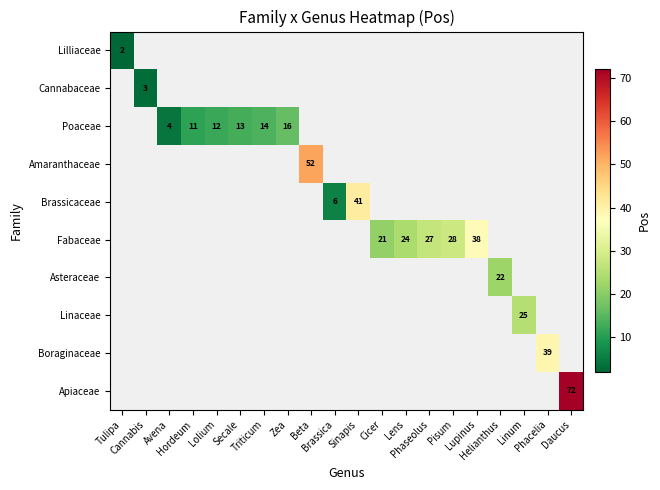

How many values in Apiaceae are above zero?

1